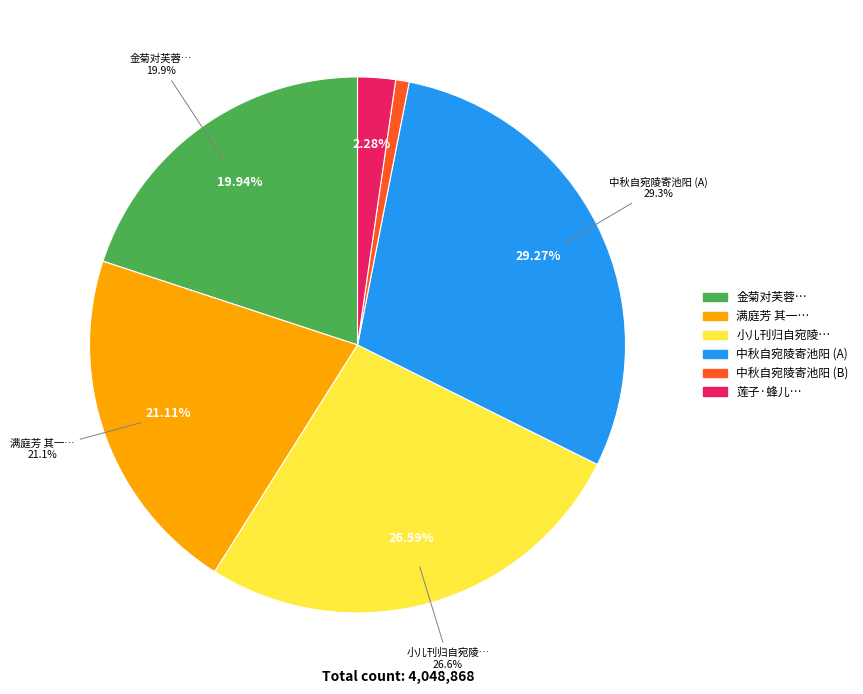

Does 满庭芳 其一 自宛陵易倅东阳，留别诸同寮 account for over 50% of the chart?

No